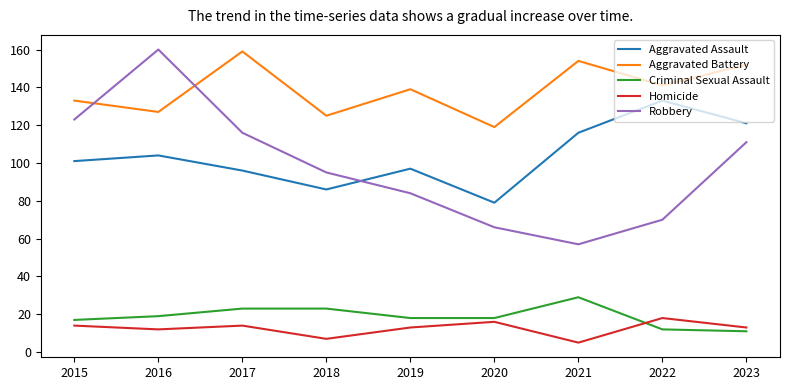

Reading left to right, list all the values displayed in this chart.

Aggravated Assault: 2015=101	2016=104	2017=96	2018=86	2019=97	2020=79	2021=116	2022=133	2023=121
Aggravated Battery: 2015=133	2016=127	2017=159	2018=125	2019=139	2020=119	2021=154	2022=141	2023=152
Criminal Sexual Assault: 2015=17	2016=19	2017=23	2018=23	2019=18	2020=18	2021=29	2022=12	2023=11
Homicide: 2015=14	2016=12	2017=14	2018=7	2019=13	2020=16	2021=5	2022=18	2023=13
Robbery: 2015=123	2016=160	2017=116	2018=95	2019=84	2020=66	2021=57	2022=70	2023=111